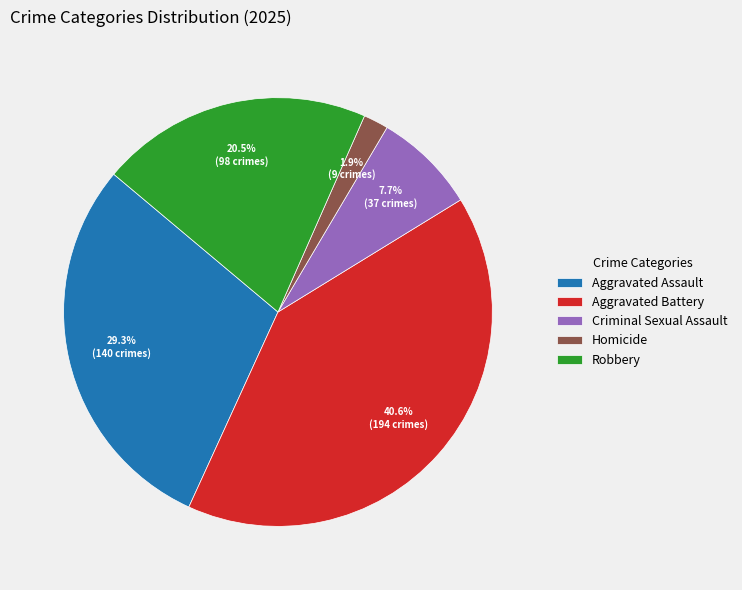

The Aggravated Battery slice represents 50% of the pie. True or false?

False